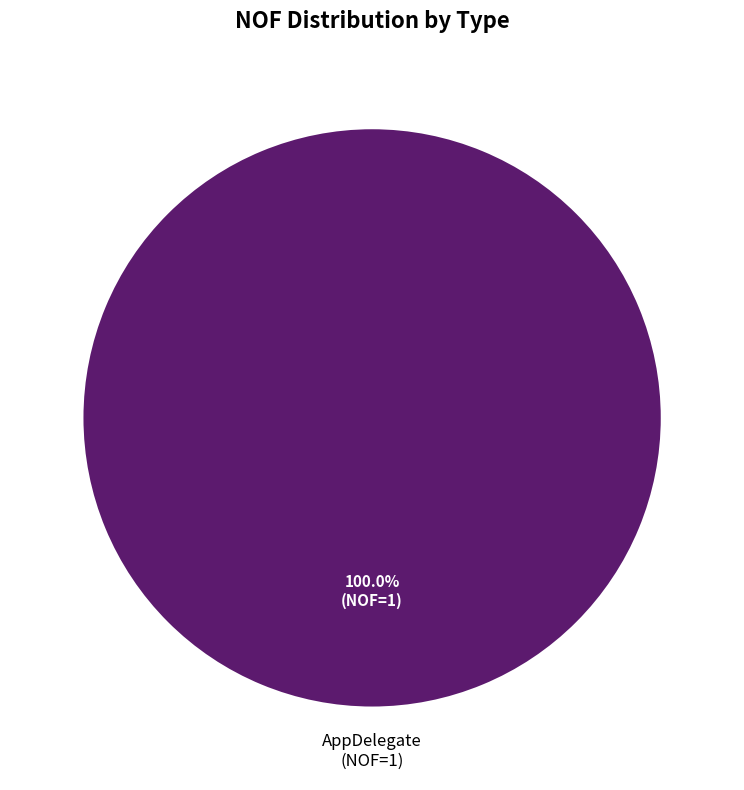

How many slices are in this pie chart?

1